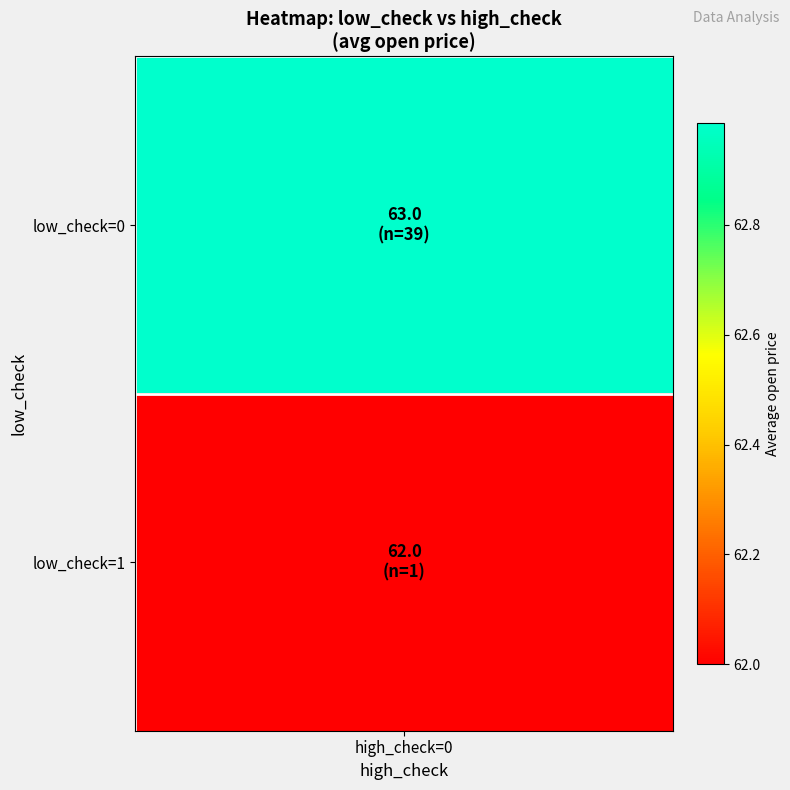

What is the greatest value displayed?

63